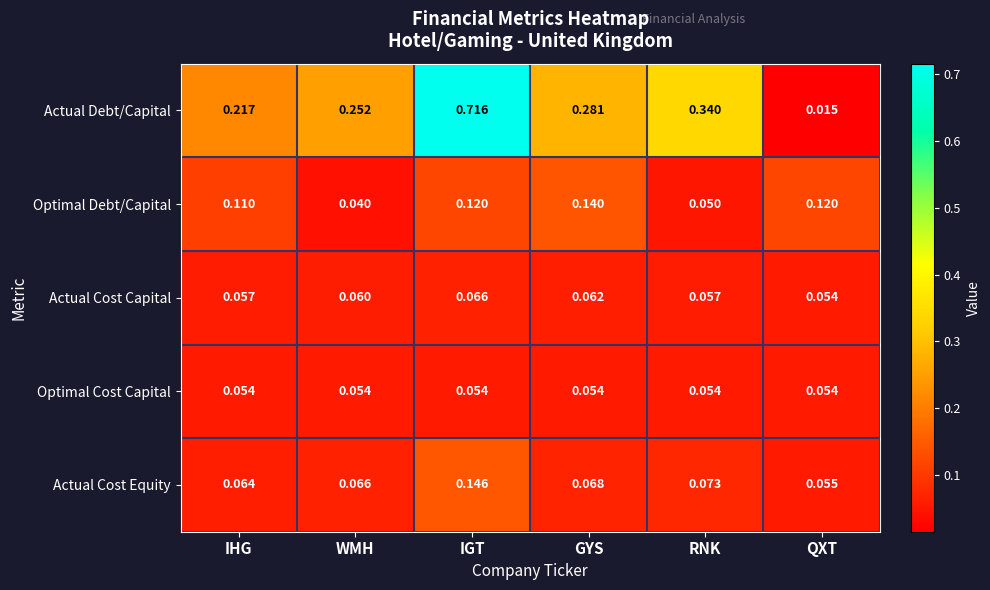

At how many categories does at least one series exceed 0?

6